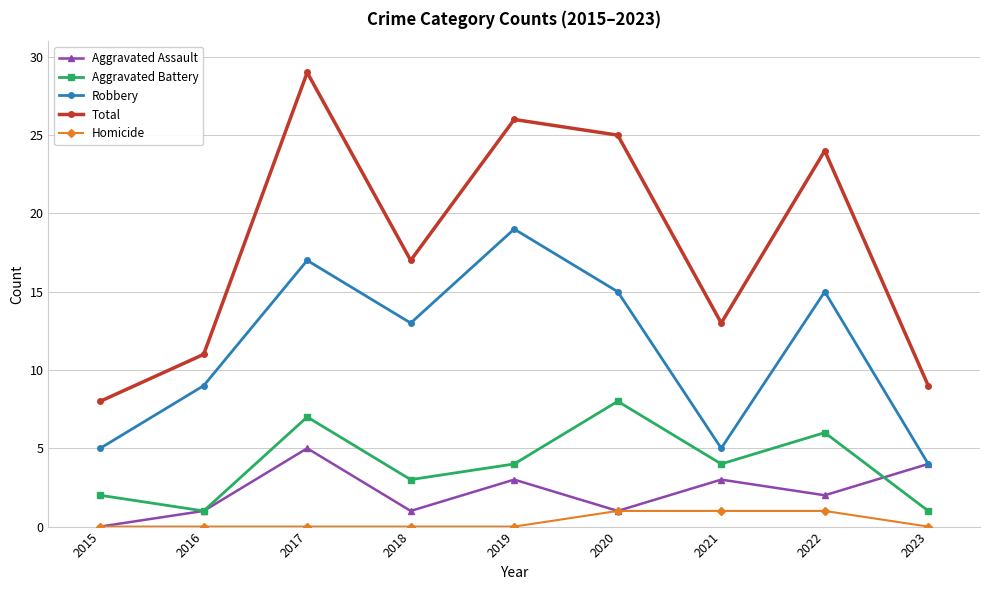

What is the total value across all series at 2020?

50